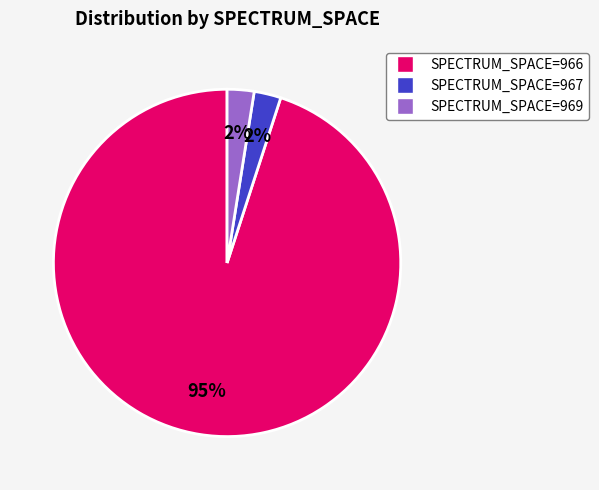

Is there any slice that represents more than half of the pie?

Yes